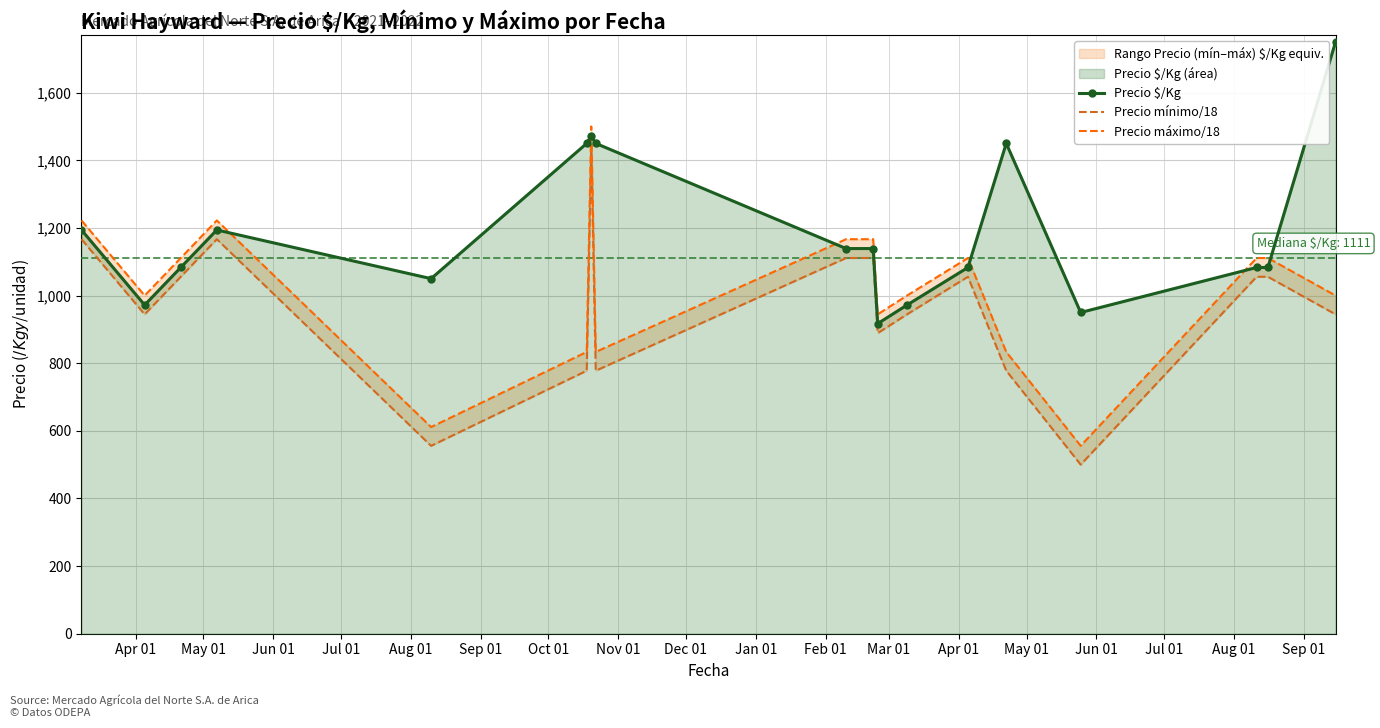

What is the highest value of the Precio $/Kg series?

1750